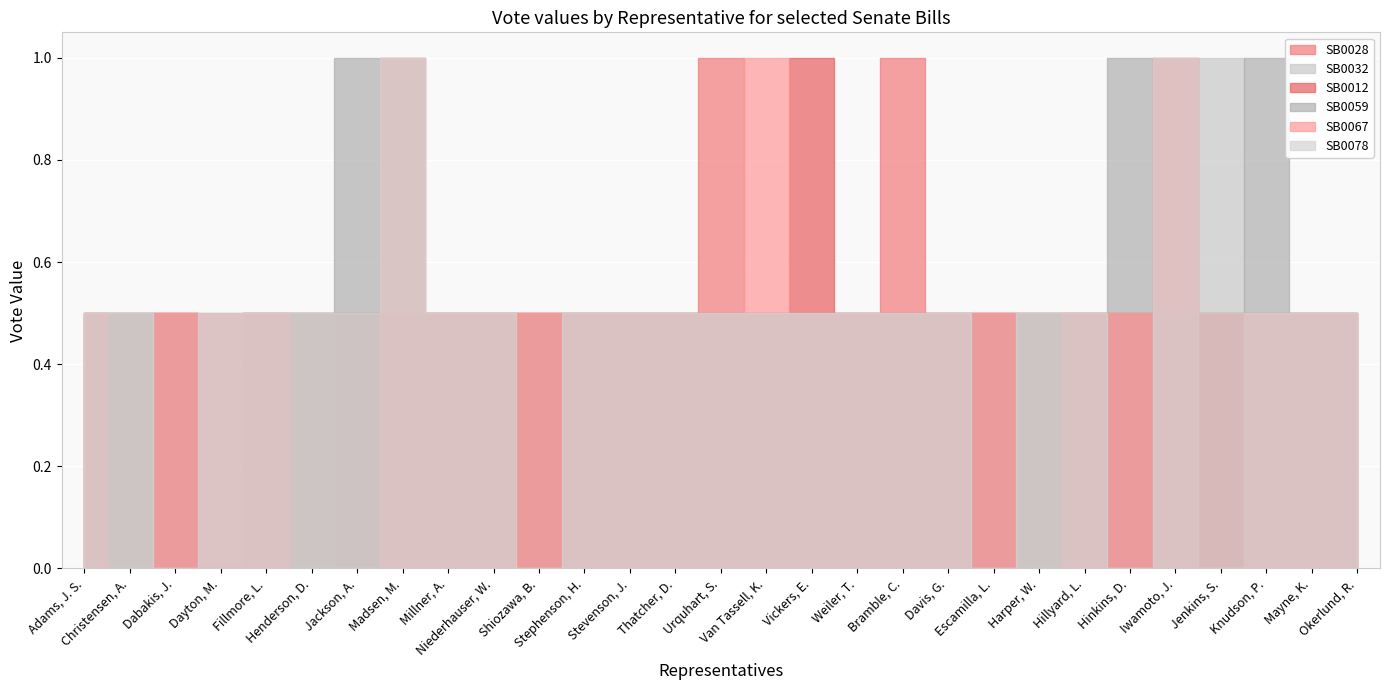

What is the average value of the SB0067 series?

0.4